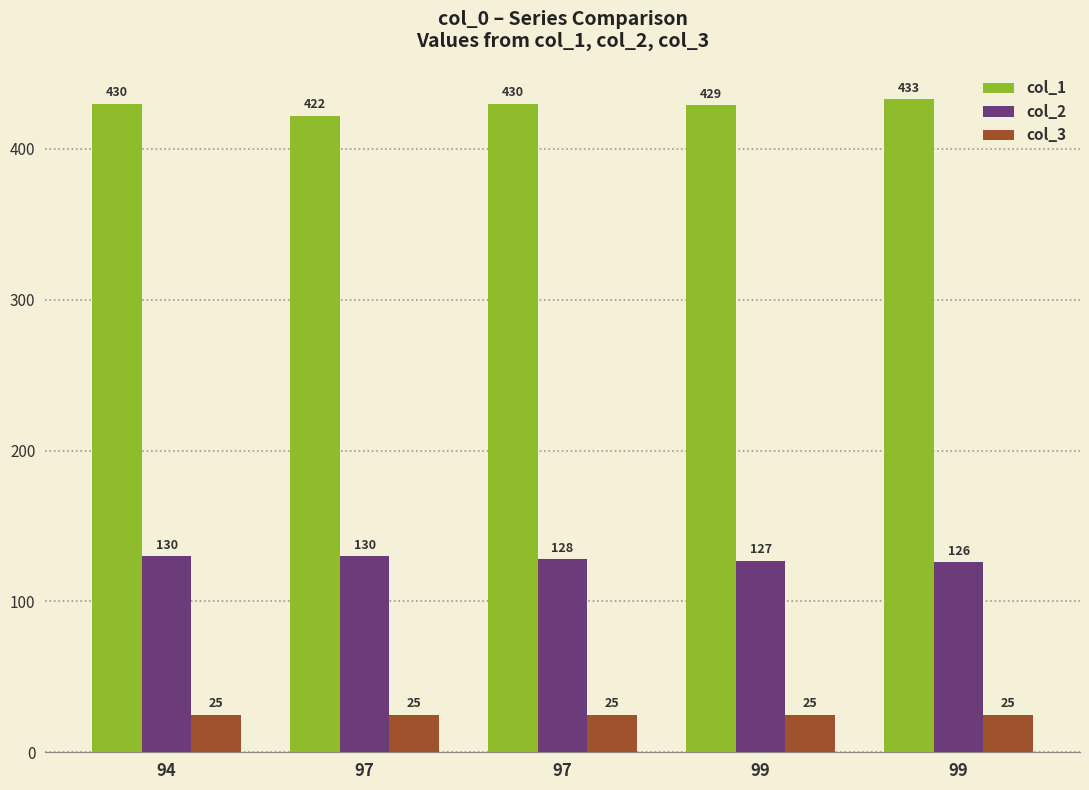

The value of col_1 at 97 is 430. True or false?

True